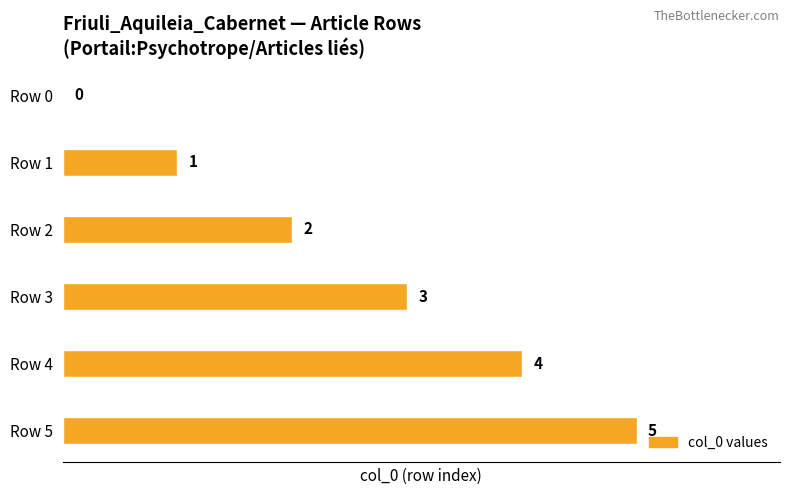

What is the change in value from Row 1 to Row 4?

+3